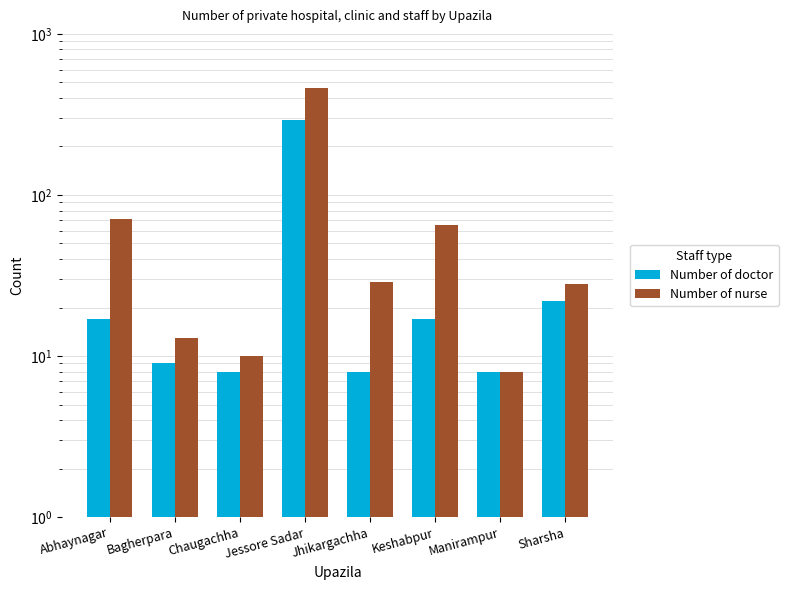

Reading left to right, list all the values displayed in this chart.

Number of doctor: 17	9	8	293	8	17	8	22
Number of nurse: 71	13	10	461	29	65	8	28